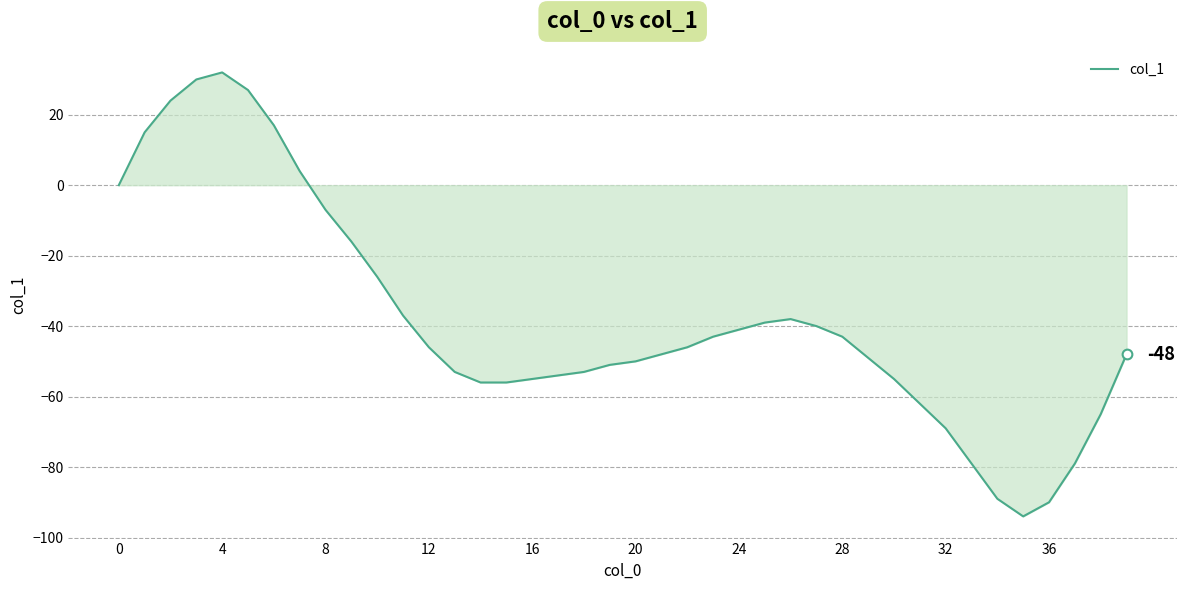

What is the greatest value displayed?

32